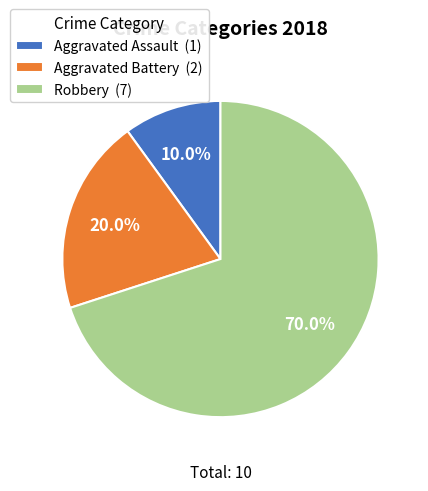

What percentage is the Aggravated Battery slice, to the nearest percent?

20%